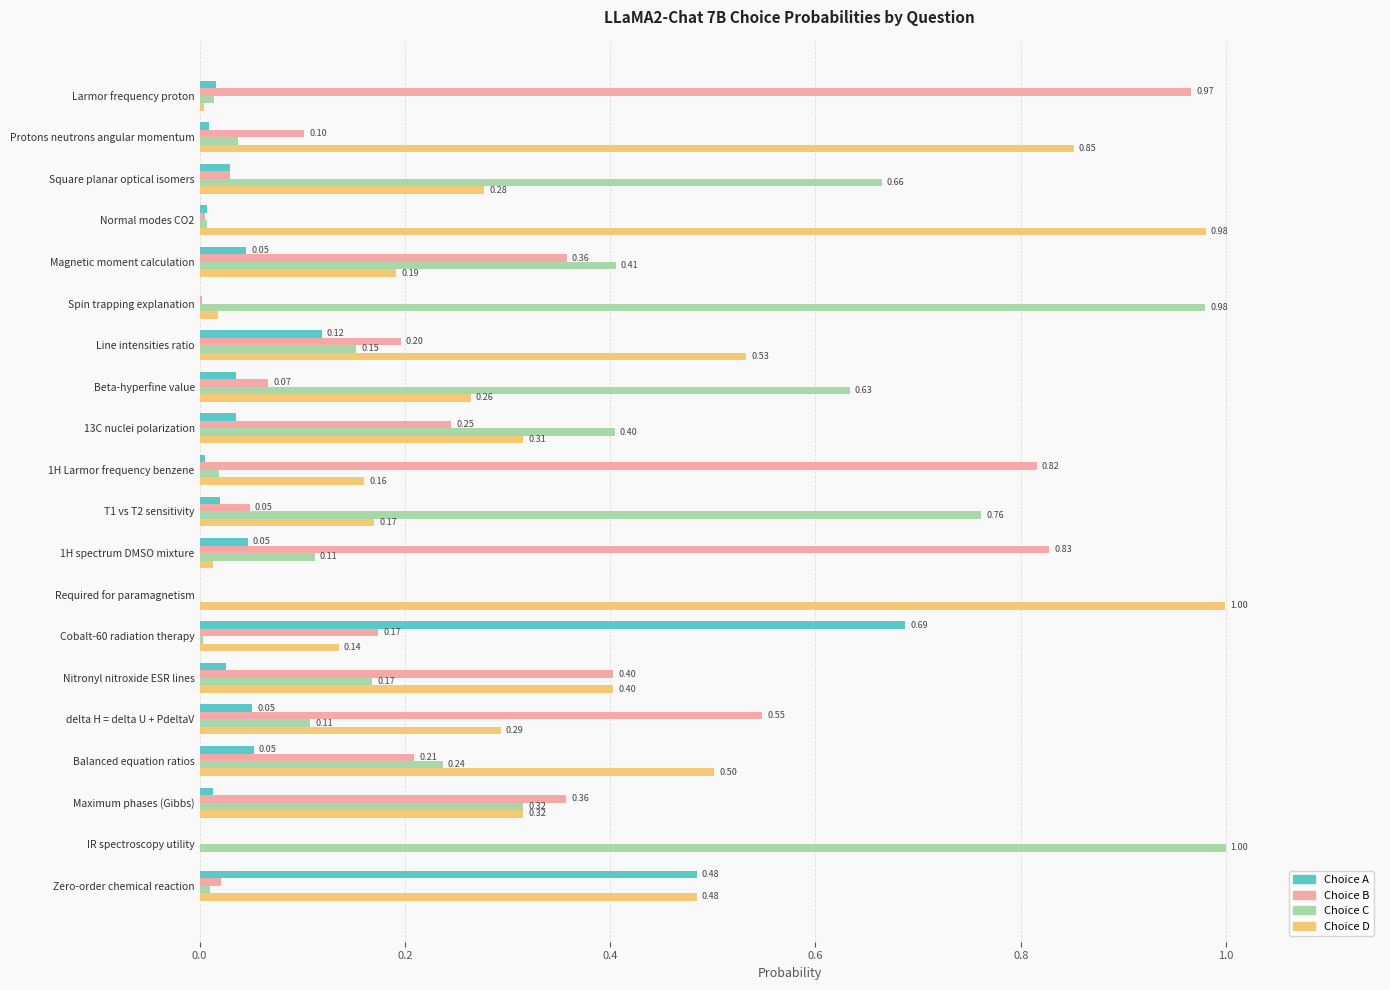

Is the value of Choice B at delta H = delta U + PdeltaV greater than the value of Choice A at Beta-hyperfine value?

Yes